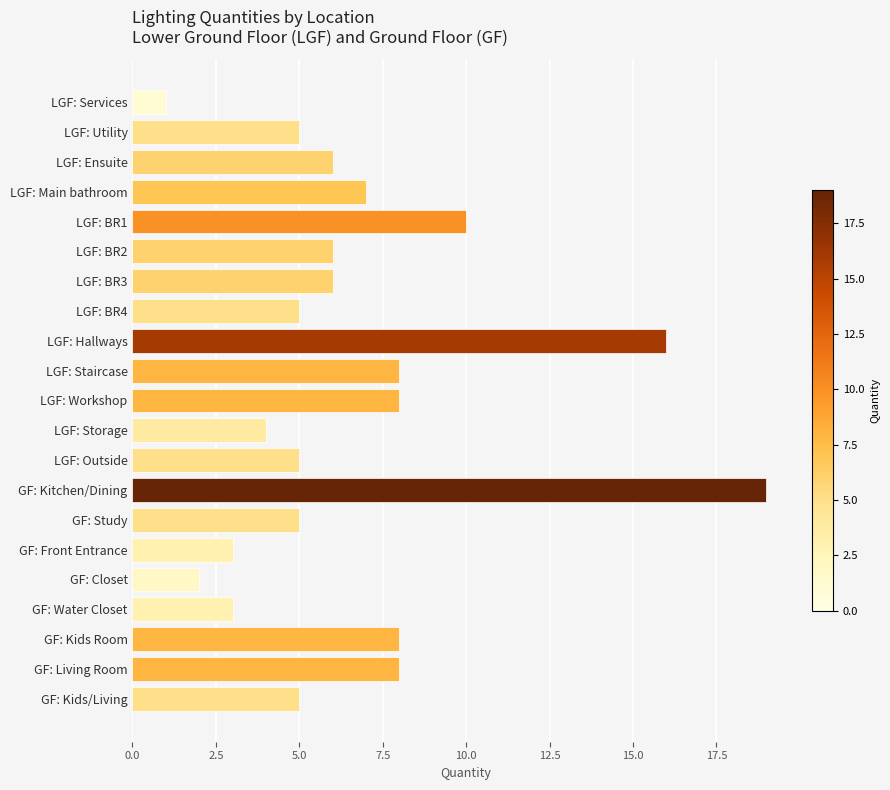

What is the sum of the values at LGF: Ensuite and LGF: Staircase?

14